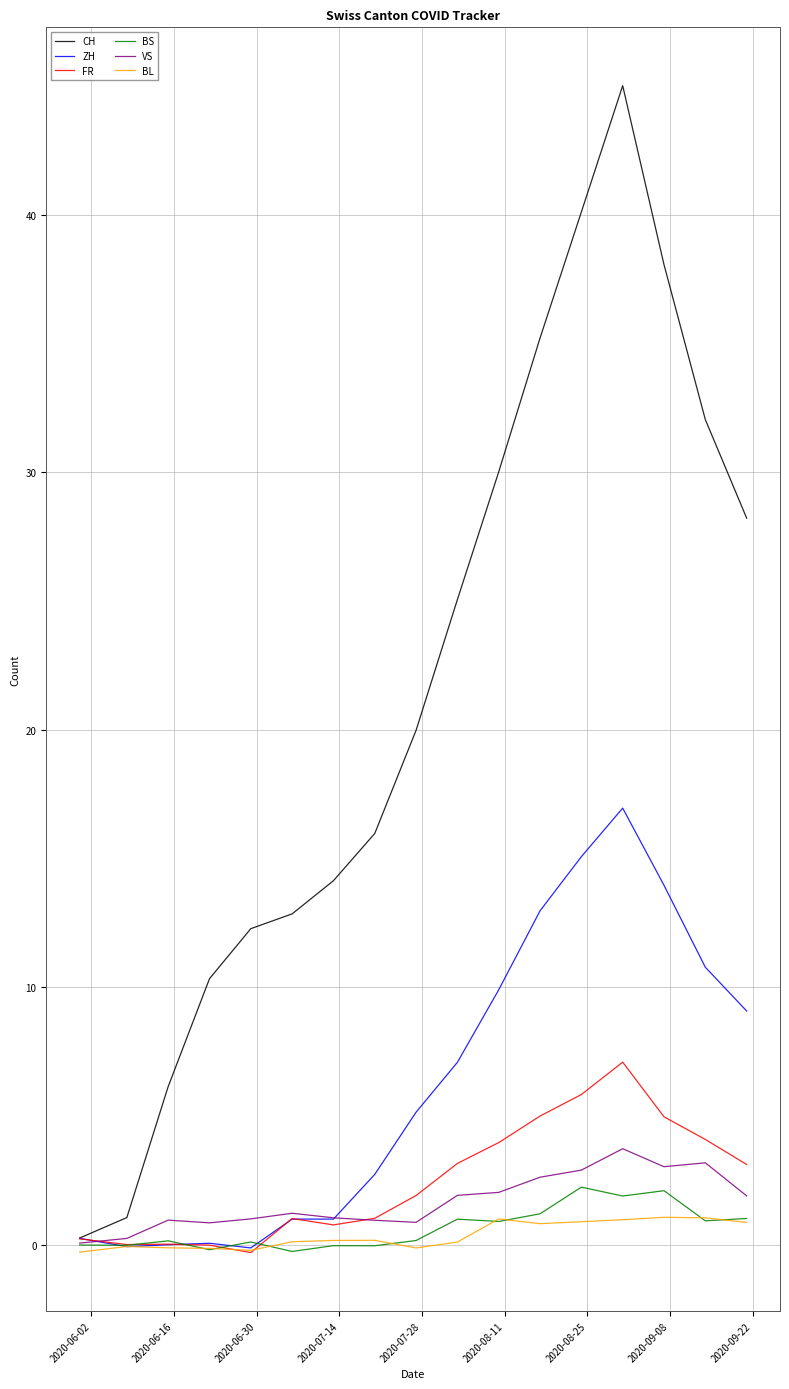

List the series in order of their peak value, highest first.

CH, ZH, FR, VS, BS, BL